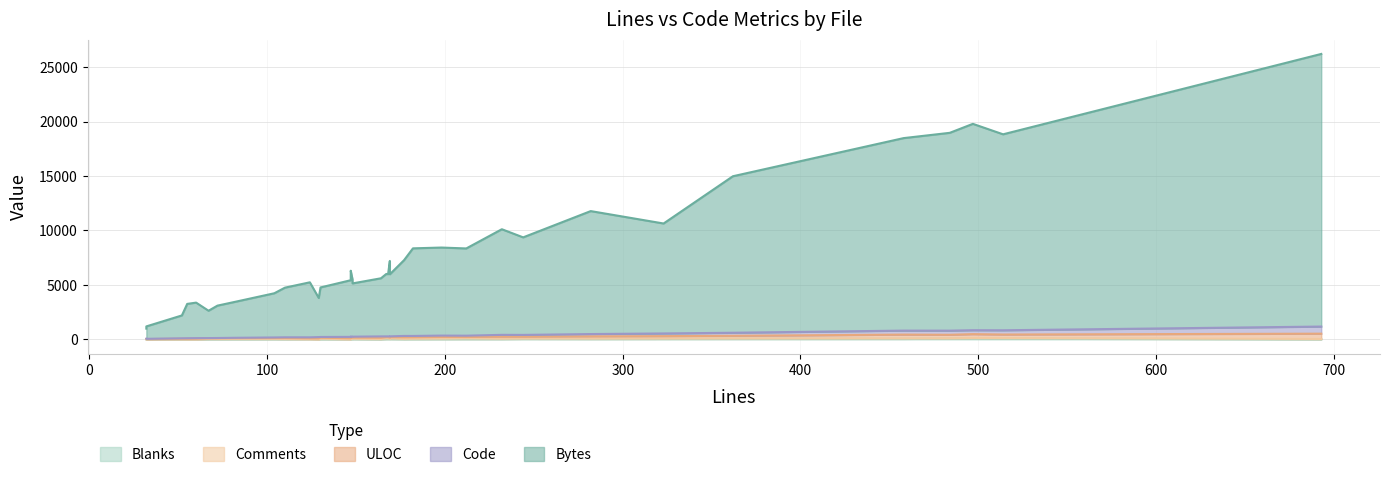

What is the difference between the maximum and second lowest values in the Comments series?

63